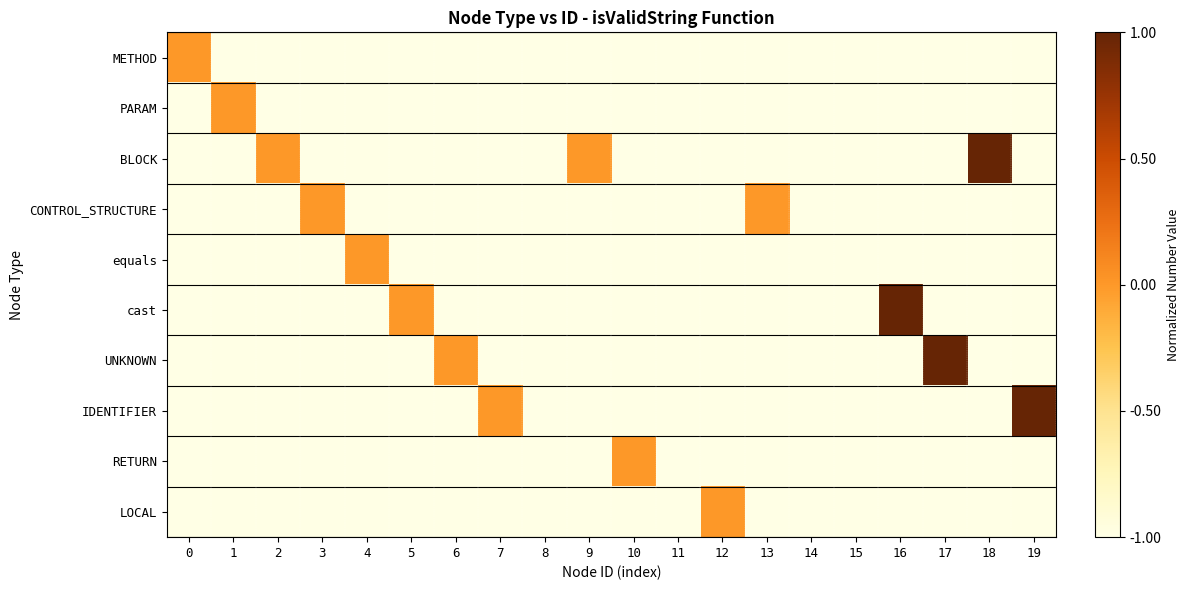

Which series has the widest spread of values?

BLOCK